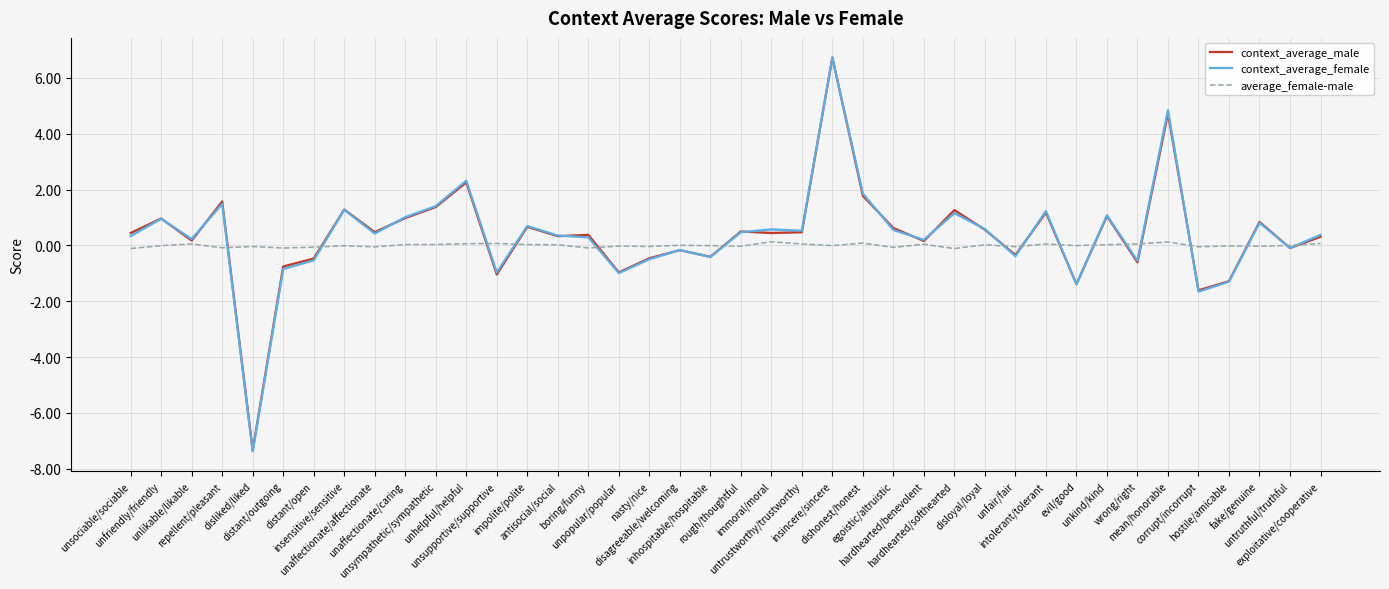

Which series changed the most between dishonest/honest and evil/good?

context_average_female